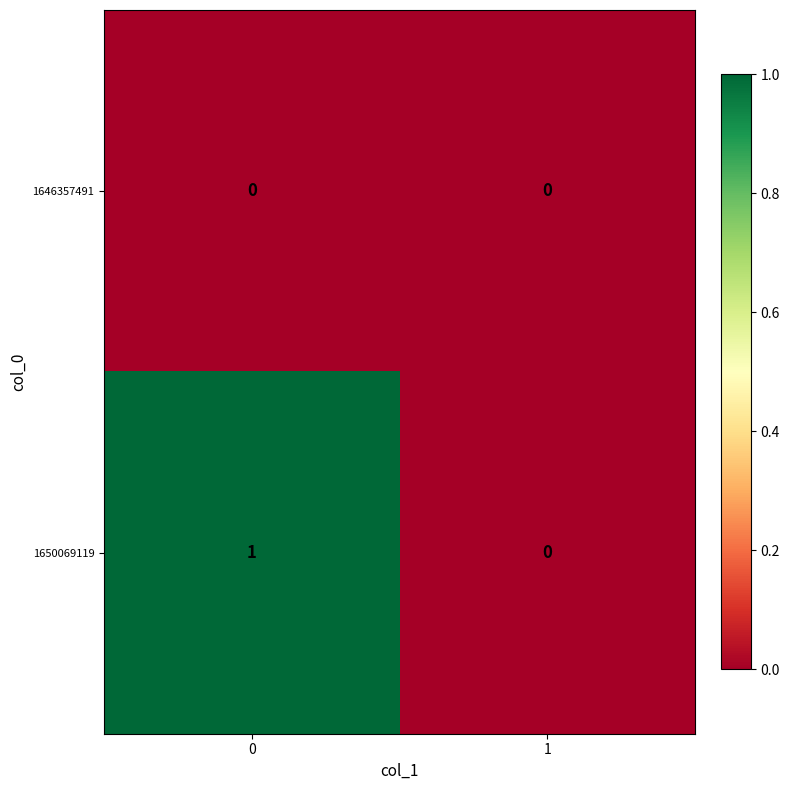

Reading right to left, list all the values displayed in this chart.

1646357491: 1=0	0=0
1650069119: 1=0	0=1